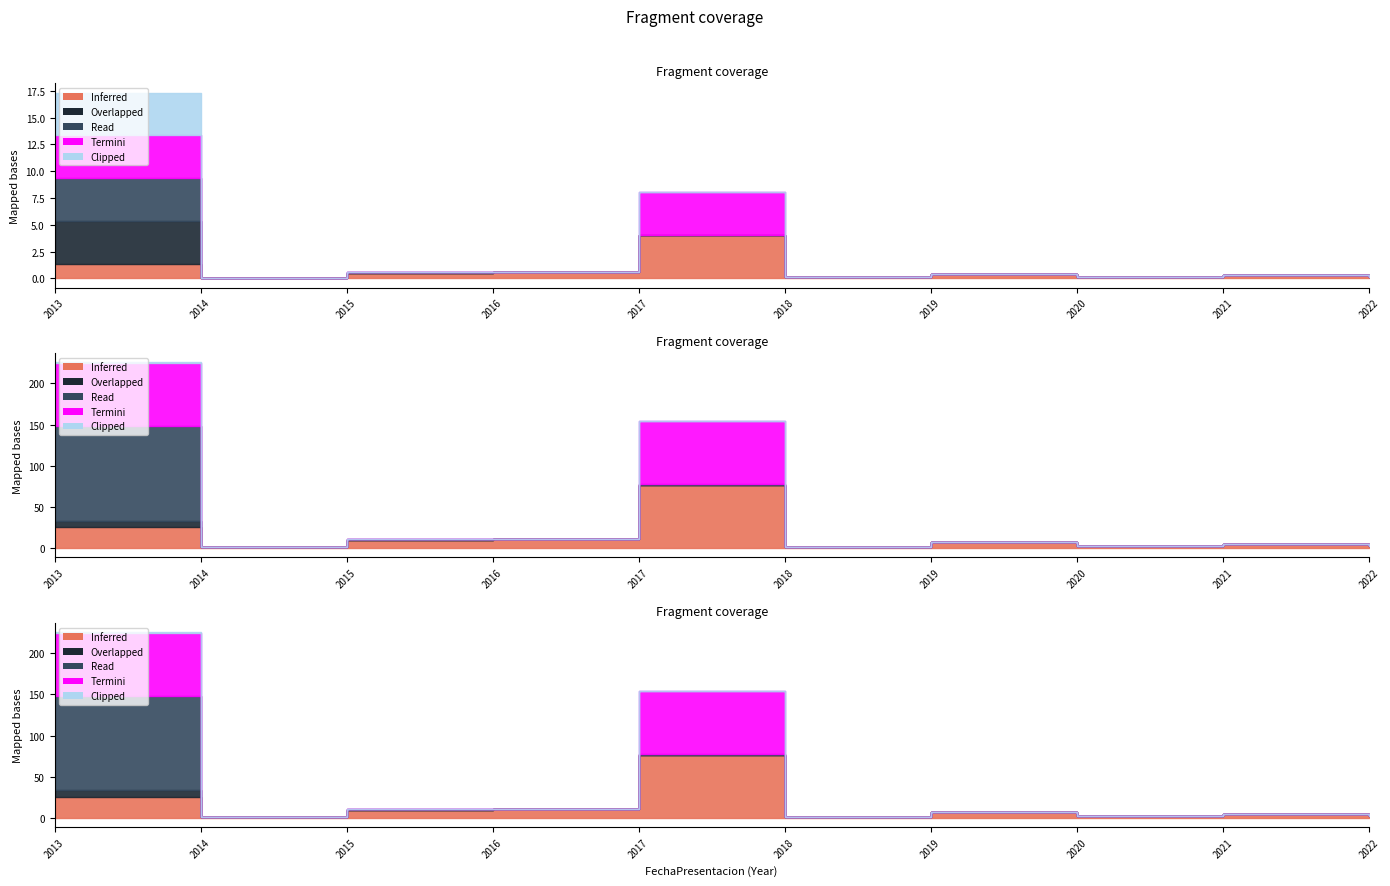

How many lines are shown in the chart?

5